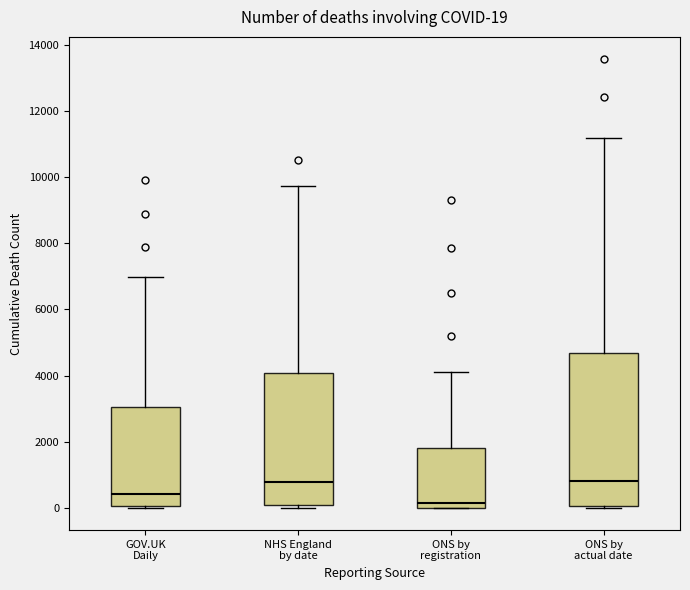

Comparing the boxes themselves (not the whiskers), which one is the tallest?

ONS by actual date